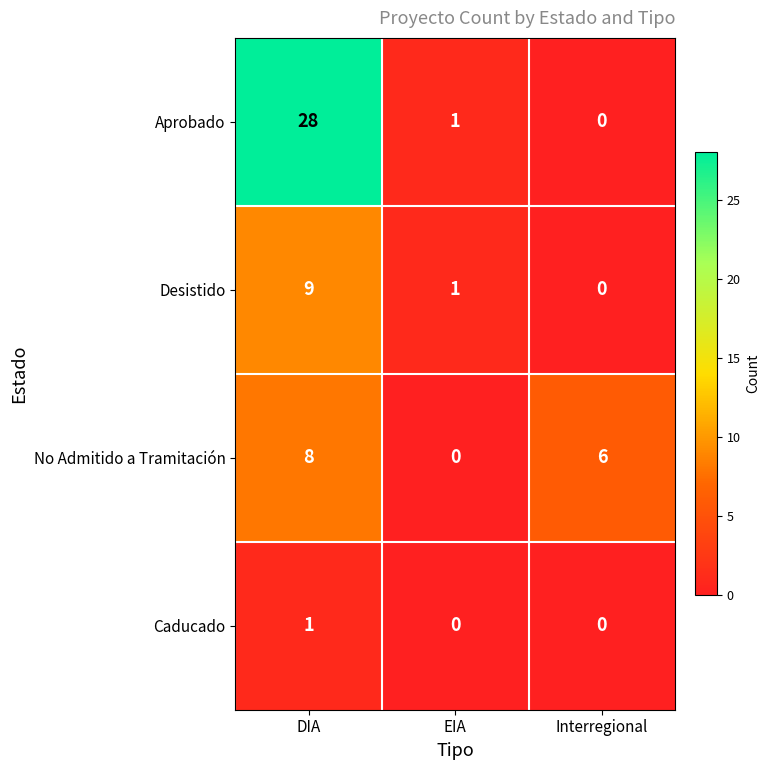

At which category is the sum across all series the highest?

DIA